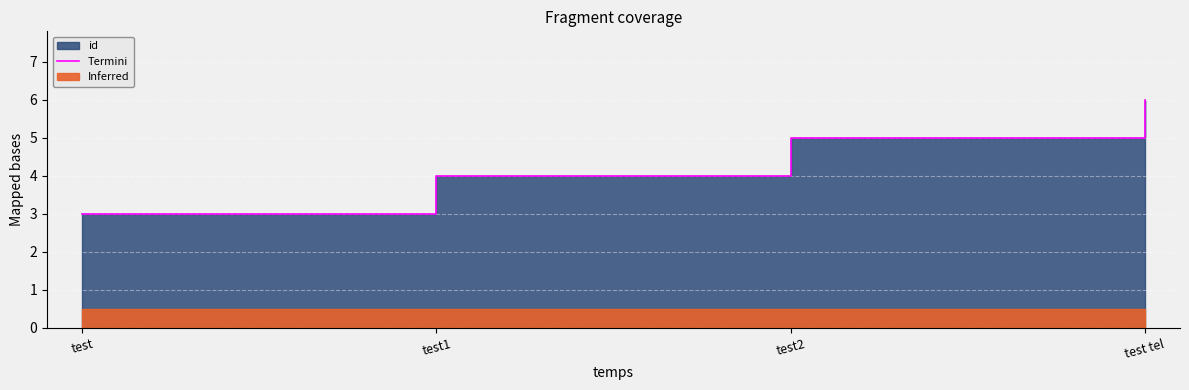

Reading right to left, list all the values displayed in this chart.

6	5	4	3